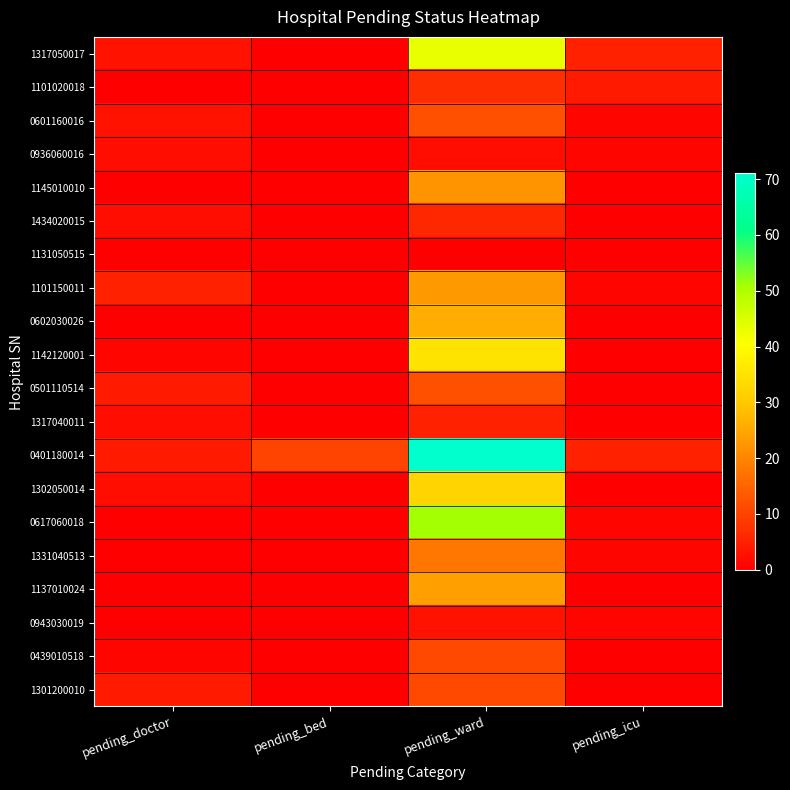

List the series in order of their peak value, lowest first.

1131050515, 0936060016, 0943030019, 1317040011, 1434020015, 1101020018, 0439010518, 1301200010, 0601160016, 0501110514, 1331040513, 1145010010, 1101150011, 1137010024, 0602030026, 1302050014, 1142120001, 1317050017, 0617060018, 0401180014